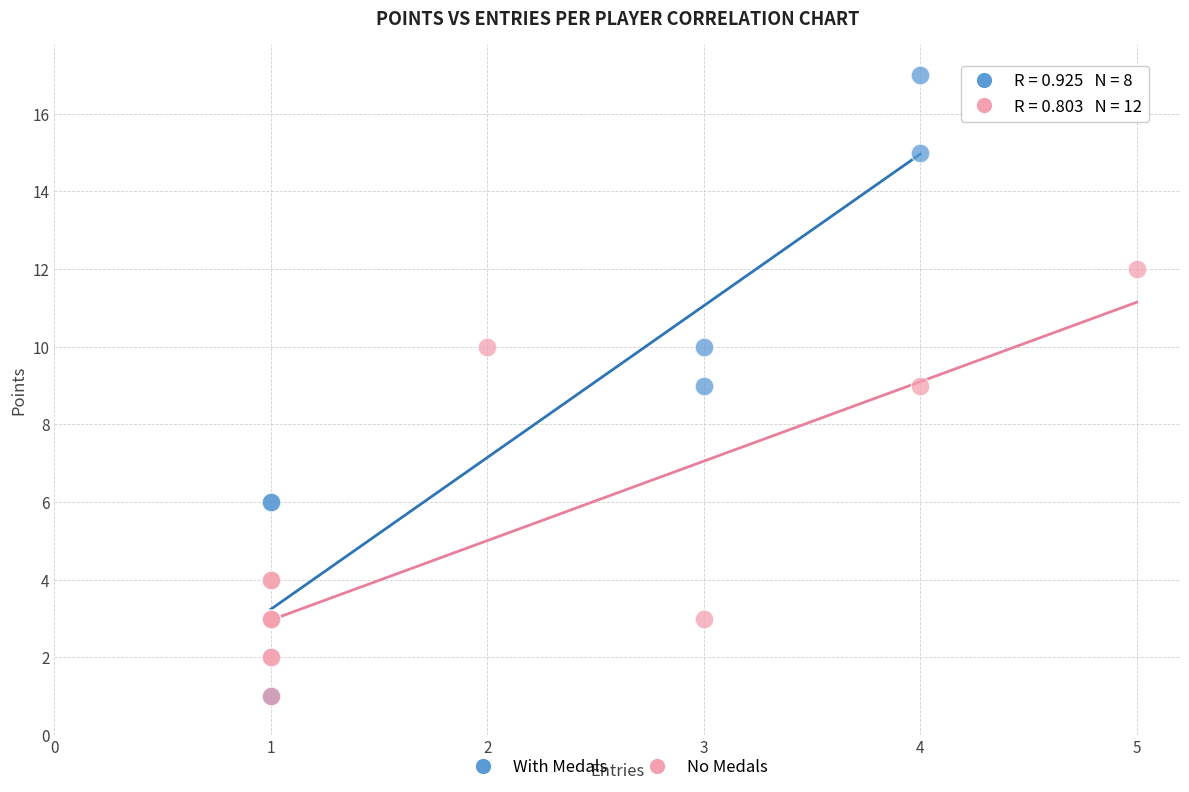

Which series reaches the maximum Y coordinate?

With Medals